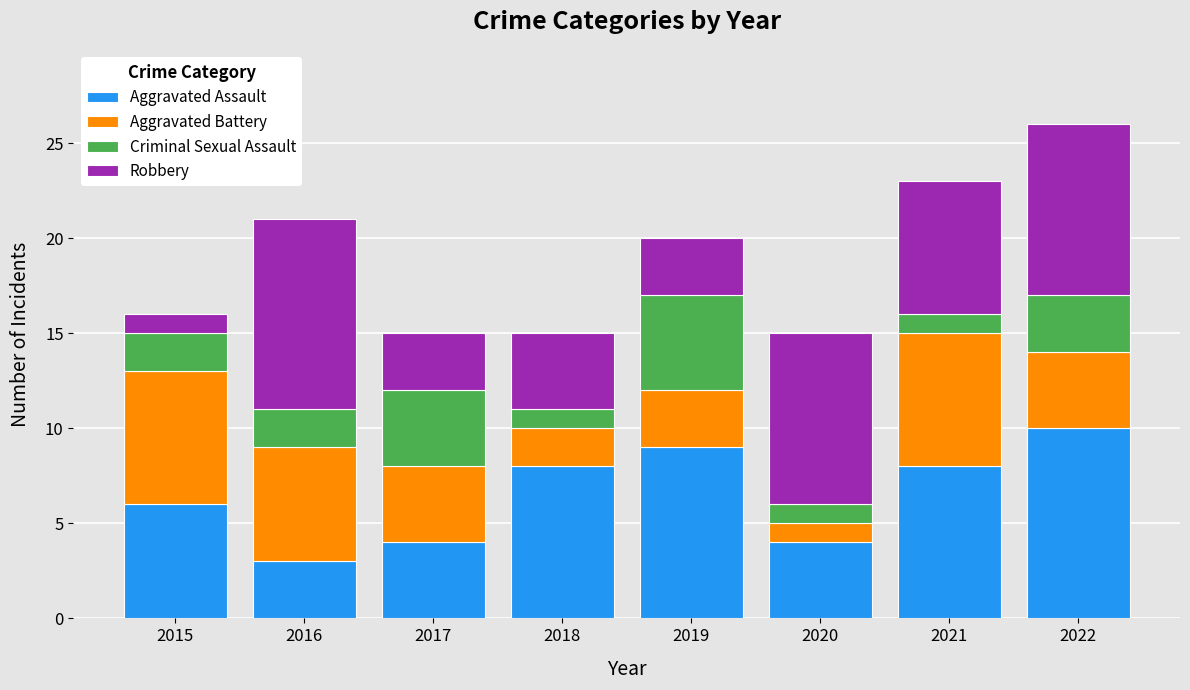

At which label does Aggravated Assault reach its peak?

2022